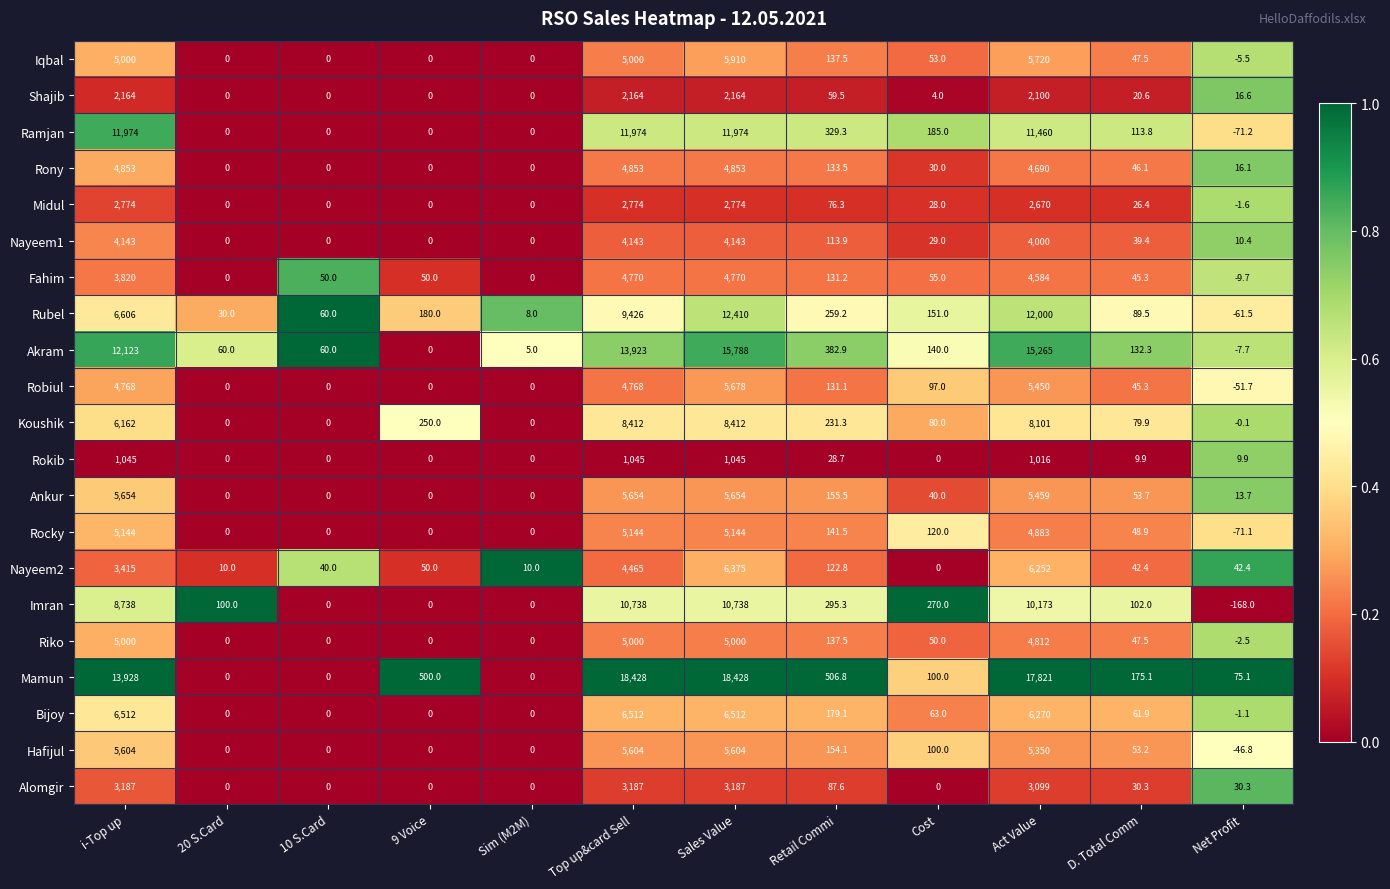

What is the difference between the highest and lowest values at Top up&card Sell?

17383.0